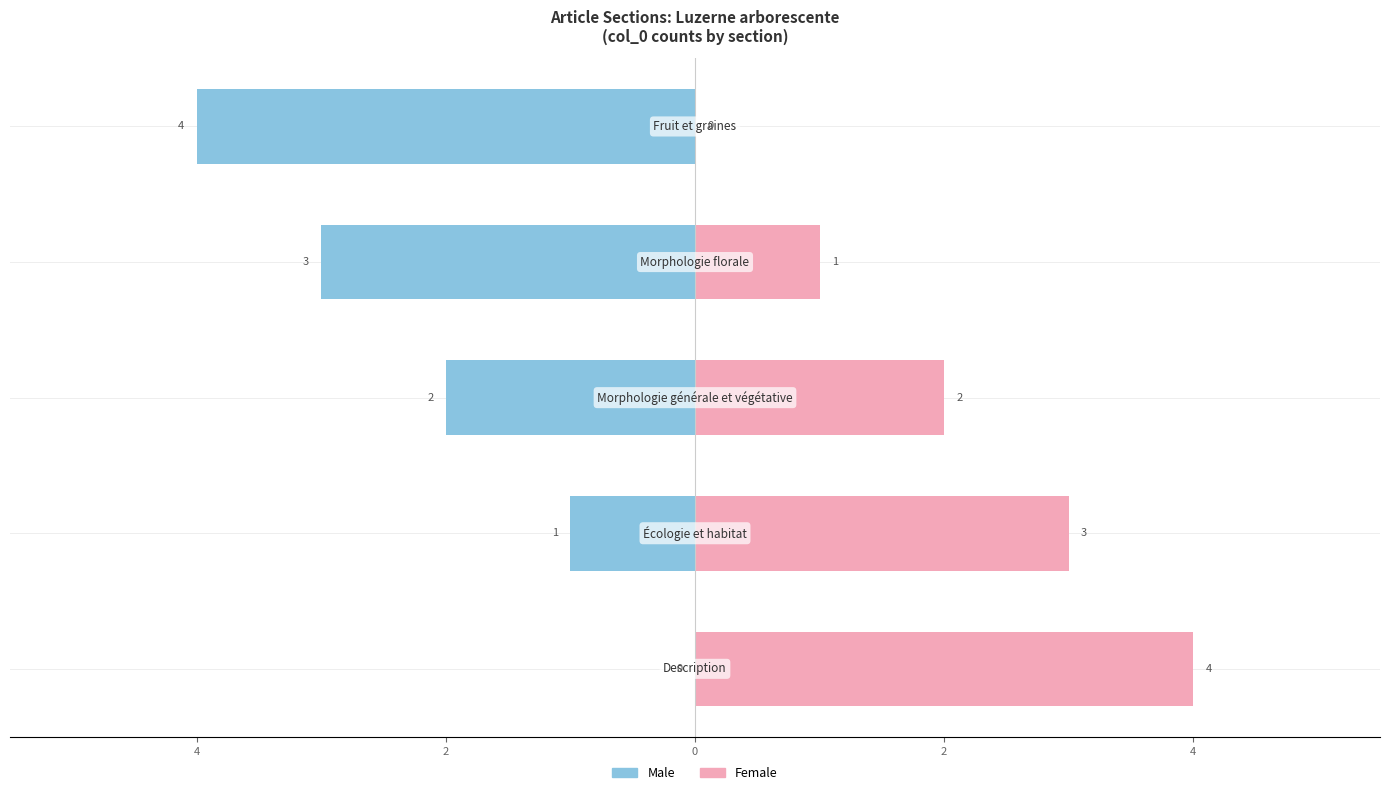

Which series has the widest spread of values?

Male